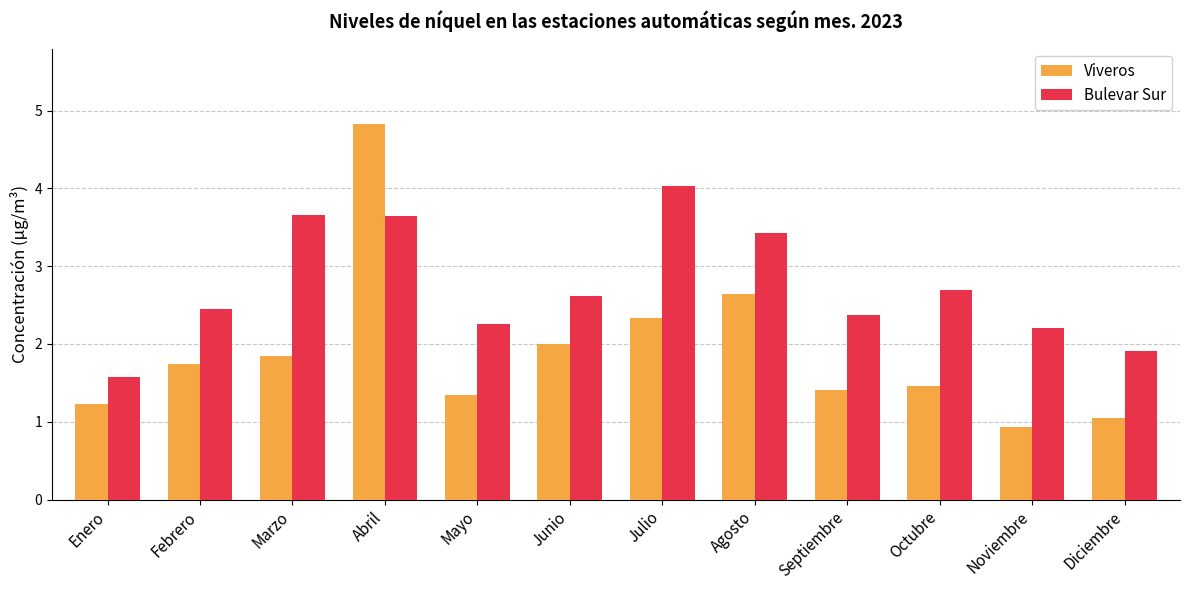

Reading right to left, transcribe all the data shown in this chart.

Viveros: Diciembre=1.1	Noviembre=0.9	Octubre=1.5	Septiembre=1.4	Agosto=2.6	Julio=2.3	Junio=2.0	Mayo=1.3	Abril=4.8	Marzo=1.8	Febrero=1.7	Enero=1.2
Bulevar Sur: Diciembre=1.9	Noviembre=2.2	Octubre=2.7	Septiembre=2.4	Agosto=3.4	Julio=4.0	Junio=2.6	Mayo=2.3	Abril=3.6	Marzo=3.7	Febrero=2.5	Enero=1.6